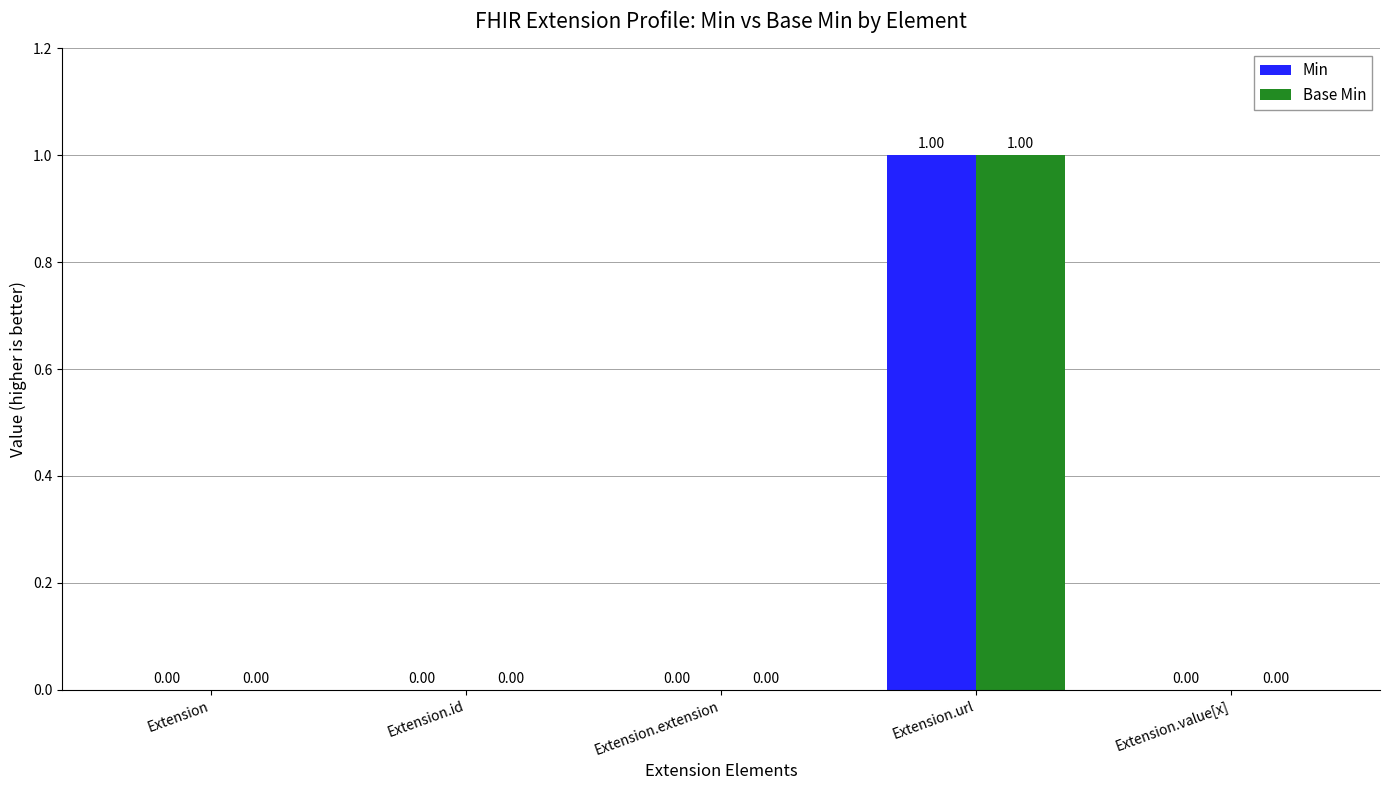

How many values in Min are above zero?

1